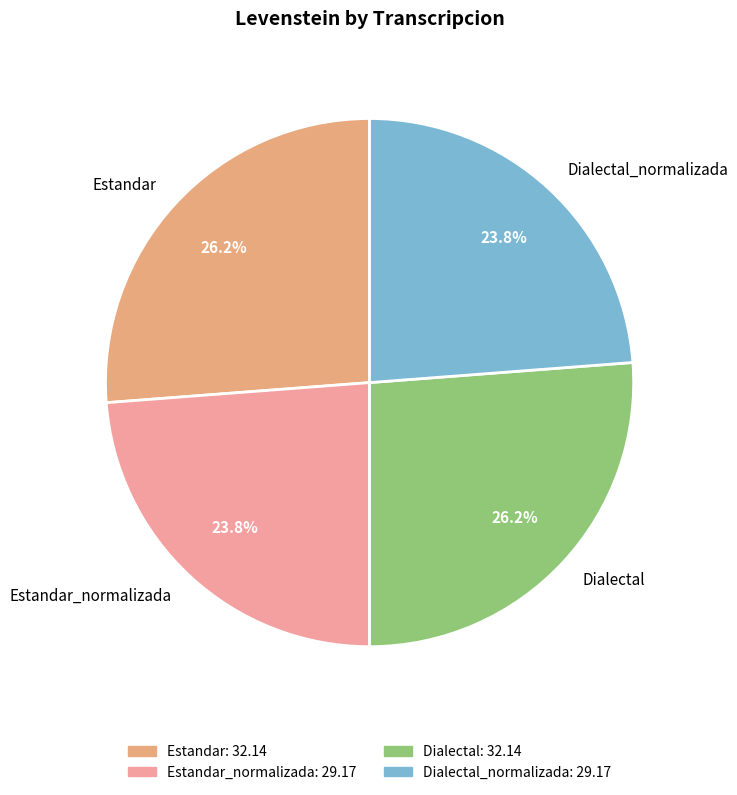

Which has a higher value, Estandar or Estandar_normalizada?

Estandar